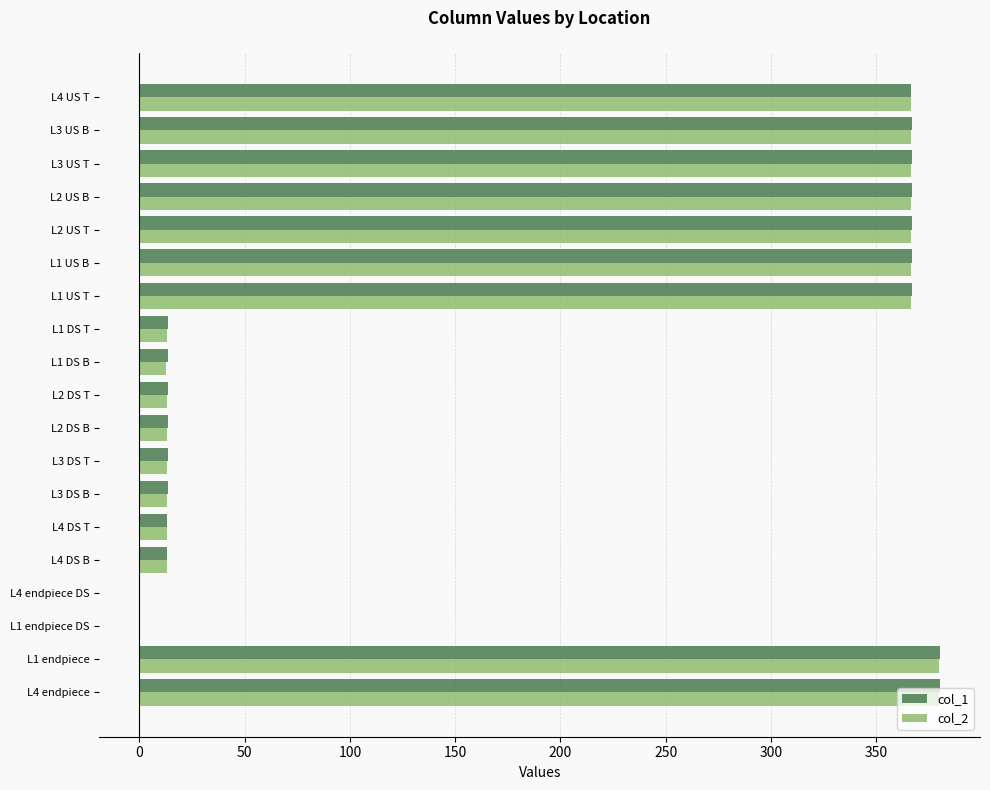

What is the maximum value for col_1?

380.3